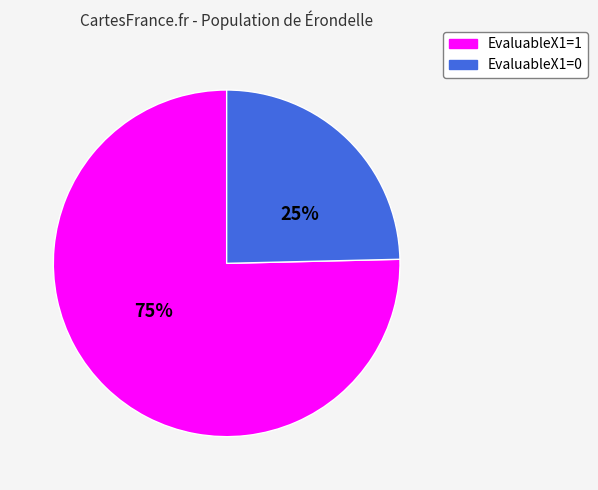

To the nearest percent, what is the average slice percentage?

50%